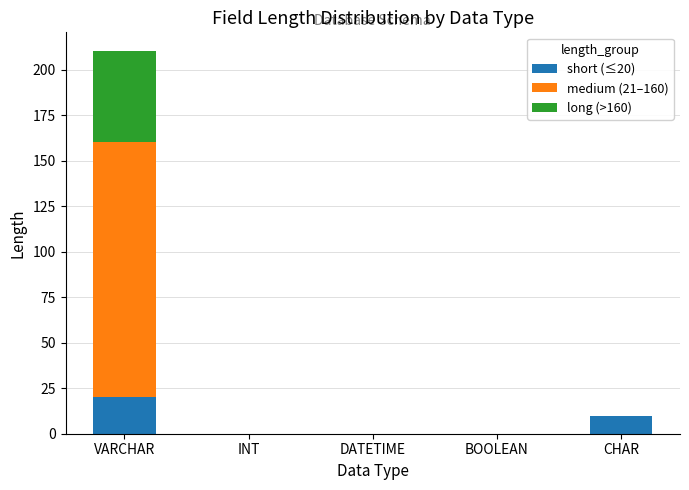

The short (≤20) series shows -9 at DATETIME. True or false?

False